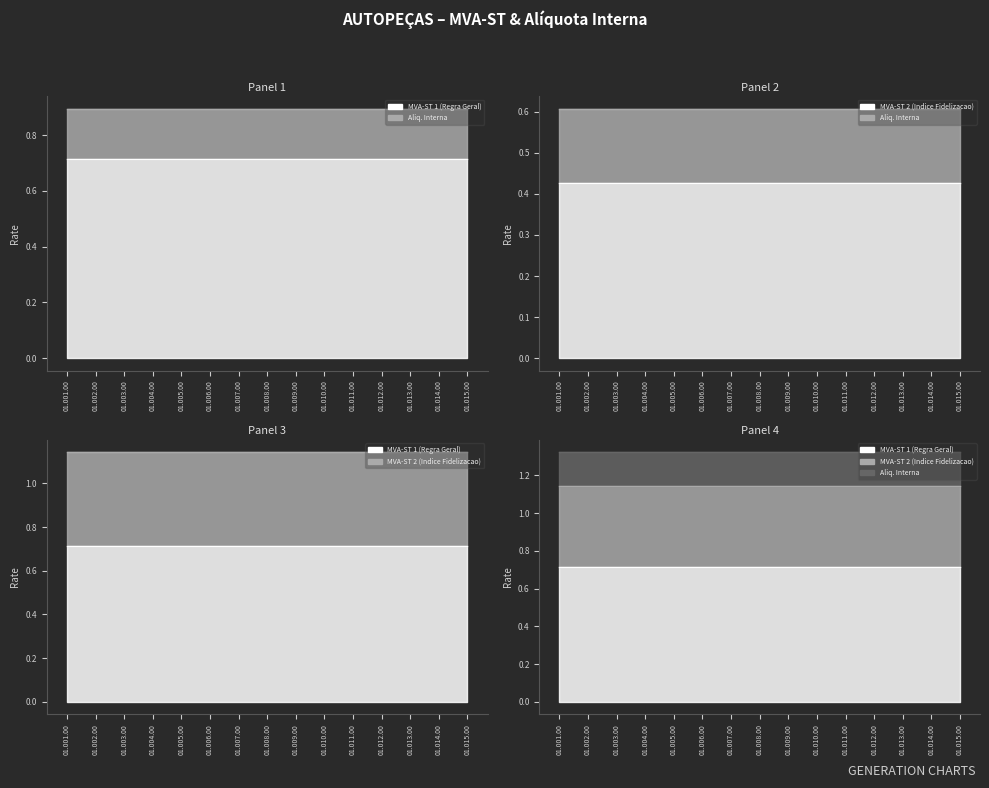

How many categories are shown in the chart?

15